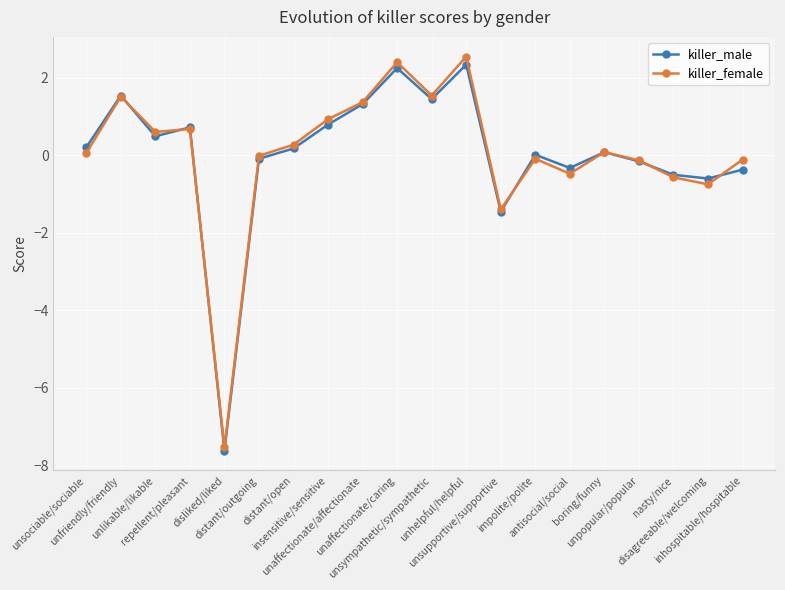

Which series has the largest range (max minus min)?

killer_female